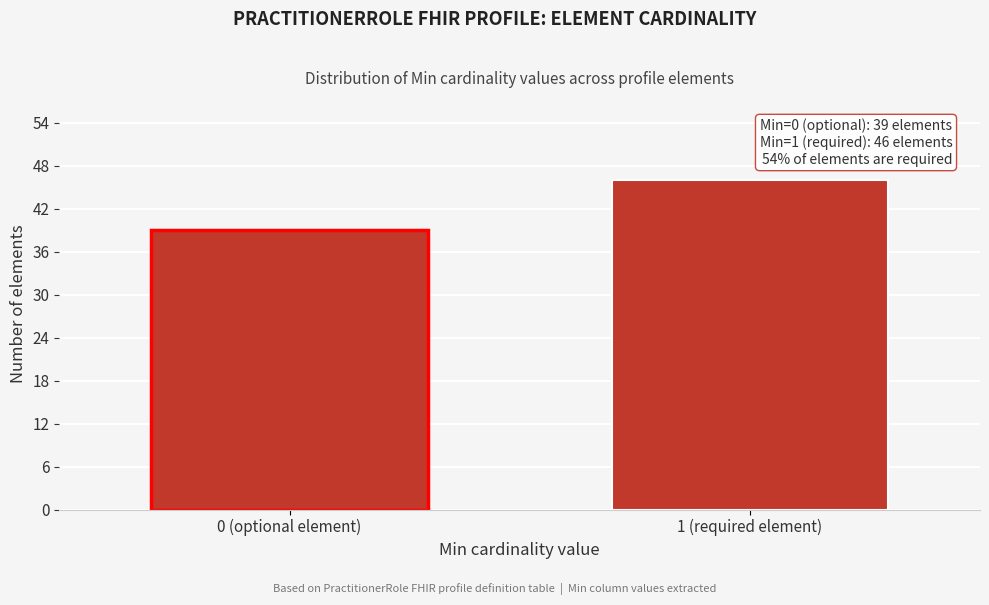

Reading left to right, what are all the values shown in this chart?

39	46